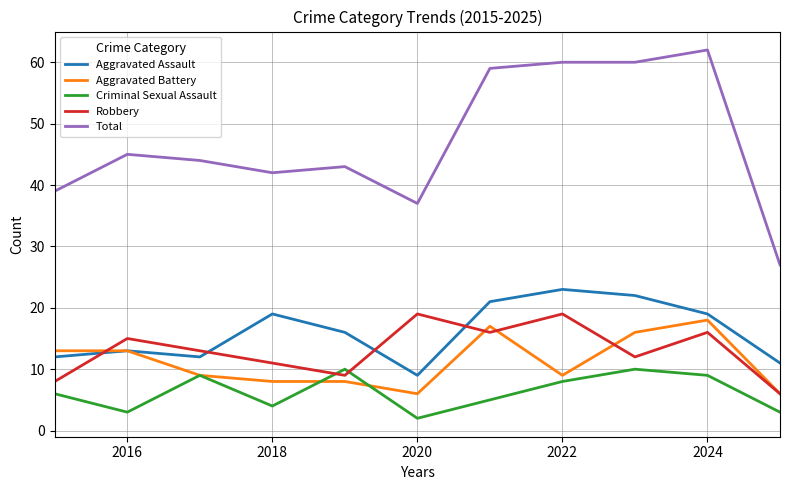

True or false: Total and Criminal Sexual Assault intersect in this chart.

False